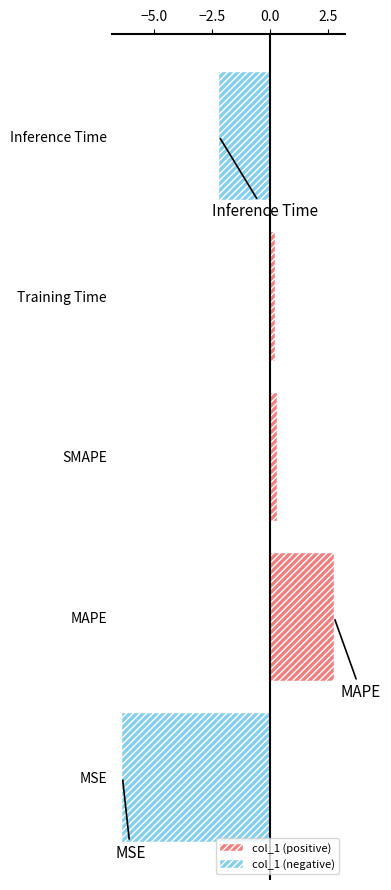

How many bars are there in each group?

2